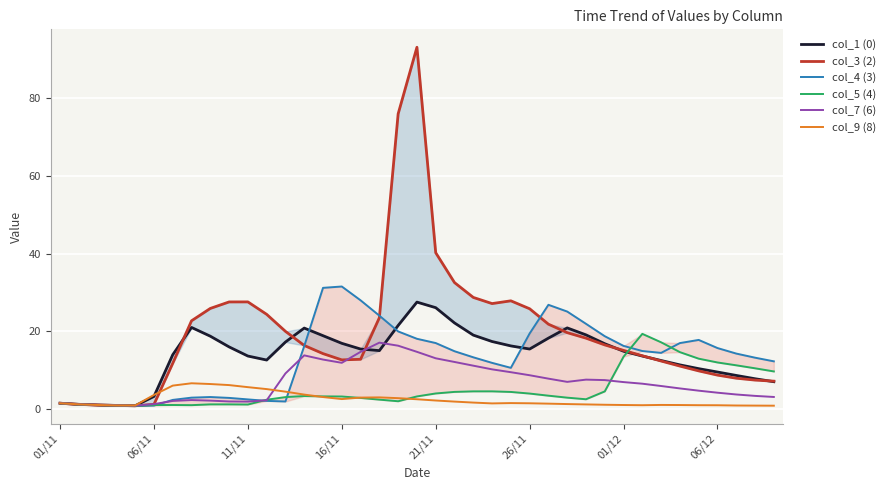

What is the highest value of the col_7 (6) series?

17.1